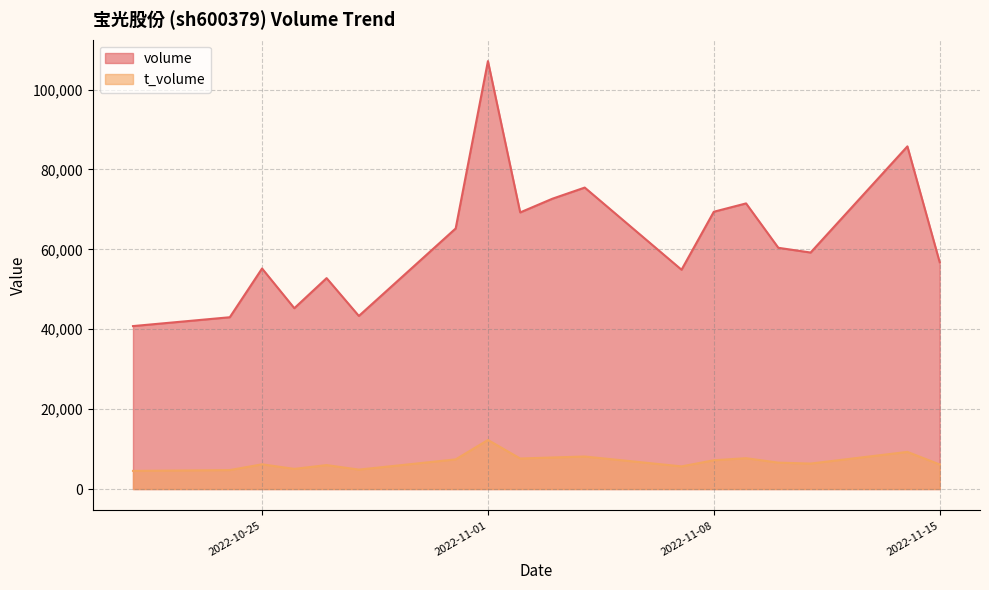

The t_volume series shows 4541 at 2022-10-21. True or false?

True